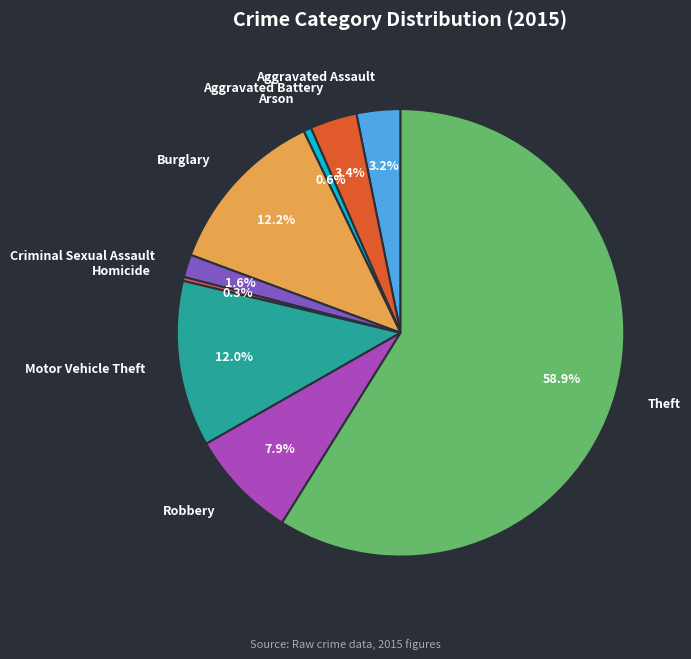

What is the largest slice in the pie chart?

Theft